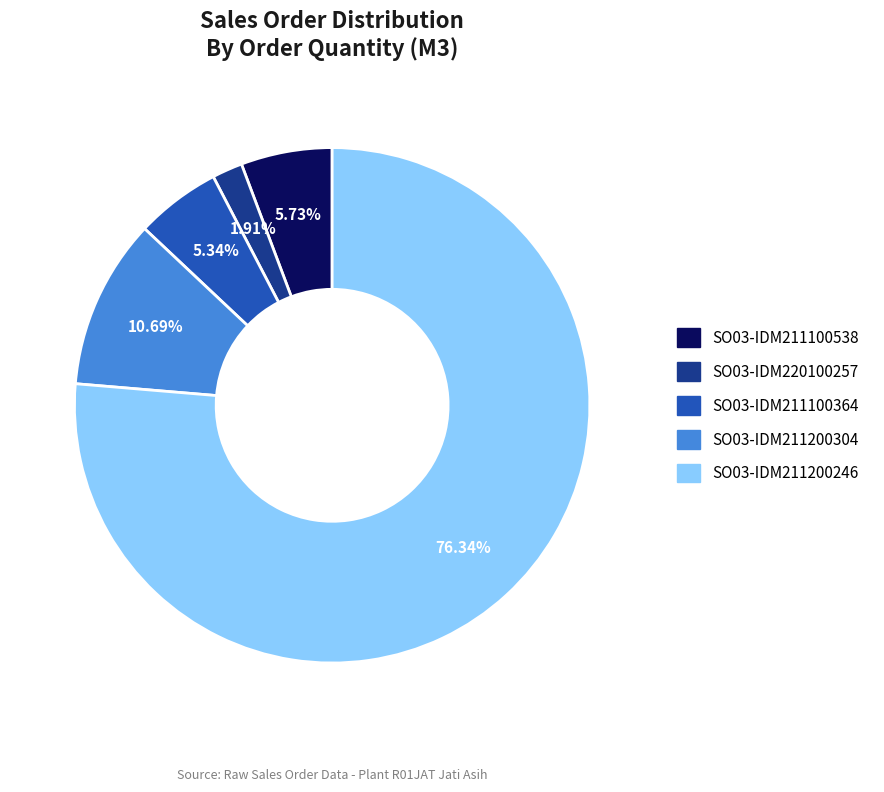

To the nearest percent, what is the average slice percentage?

20%